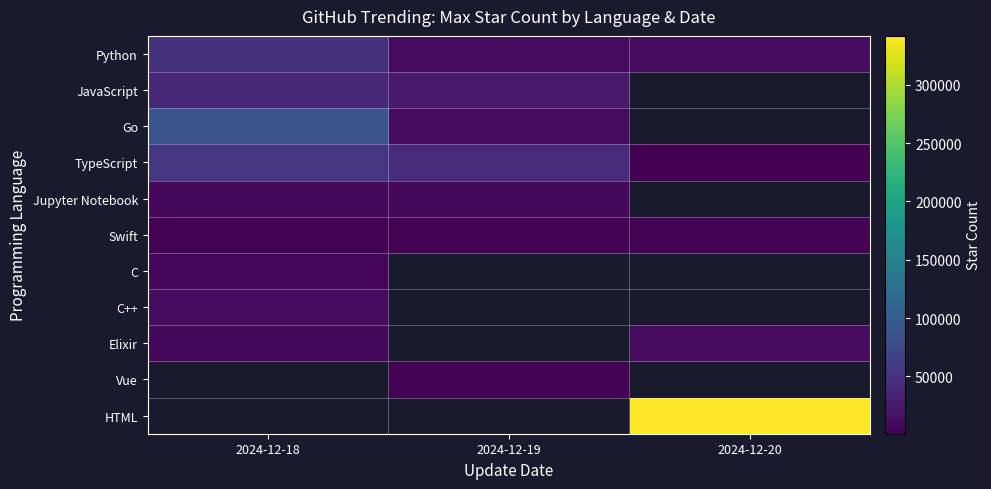

What is the minimum value shown in the chart?

776.0